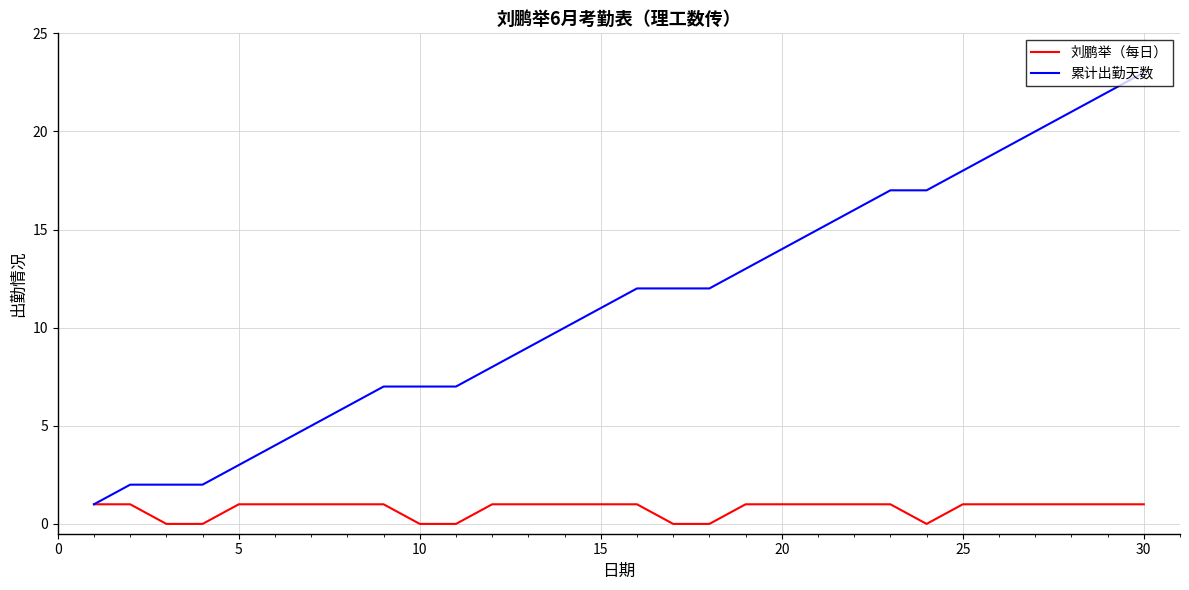

List the series in order of their overall mean, highest first.

累计出勤天数, 刘鹏举（每日）